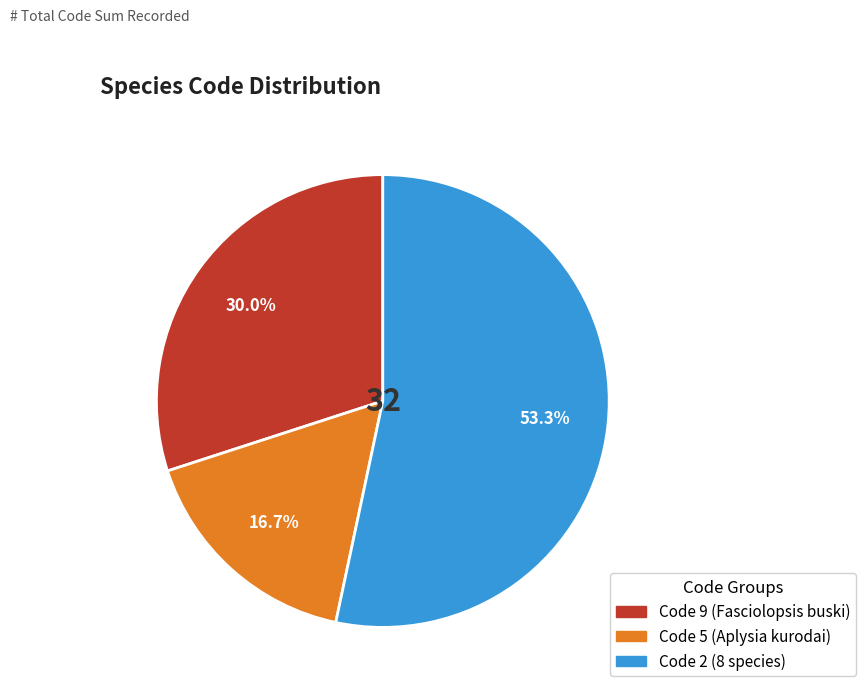

Does any single category account for the majority?

Yes